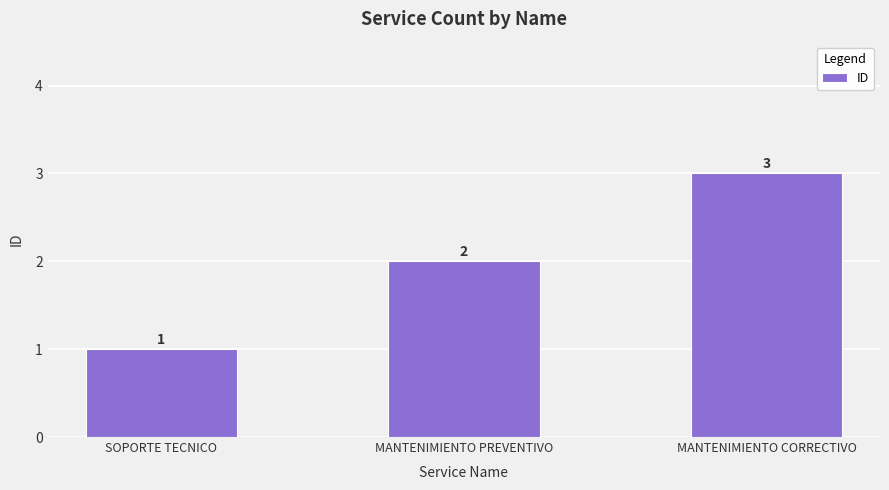

Reading left to right, what are all the values shown in this chart?

SOPORTE TECNICO=1	MANTENIMIENTO PREVENTIVO=2	MANTENIMIENTO CORRECTIVO=3